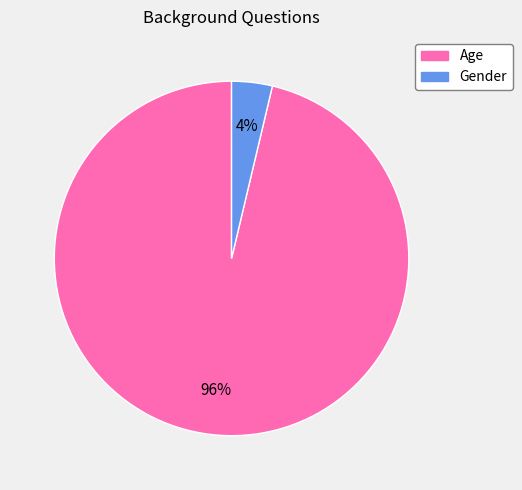

The Gender slice represents 4% of the pie. True or false?

True